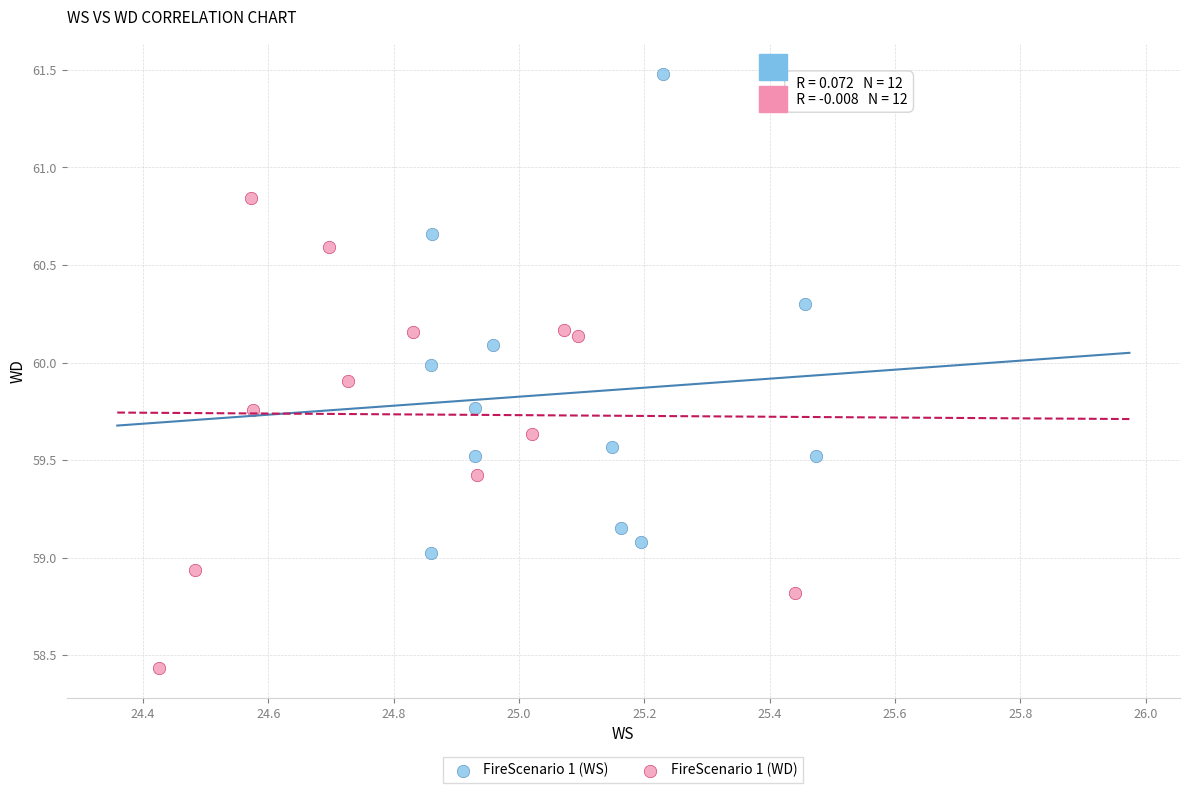

Which series contains the lowest Y value?

FireScenario 1 (WD)